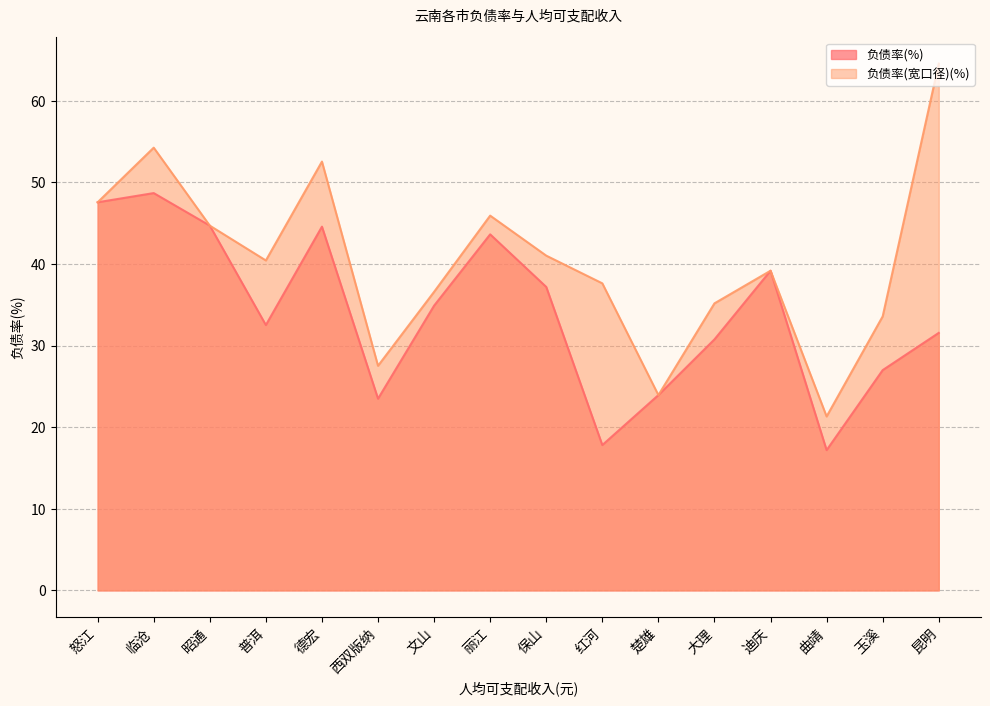

Reading left to right, extract all data points from this chart.

负债率(%): 临沧=48.7	怒江=47.5	昭通=44.7	德宏=44.6	丽江=43.6	迪庆=39.2	保山=37.2	文山=34.9	普洱=32.5	昆明=31.5	大理=30.8	玉溪=27.0	楚雄=23.9	西双版纳=23.5	红河=17.8	曲靖=17.2
负债率(宽口径)(%): 临沧=54.2	怒江=47.5	昭通=44.7	德宏=52.5	丽江=45.9	迪庆=39.2	保山=41.0	文山=36.6	普洱=40.4	昆明=64.5	大理=35.2	玉溪=33.6	楚雄=23.9	西双版纳=27.5	红河=37.6	曲靖=21.3